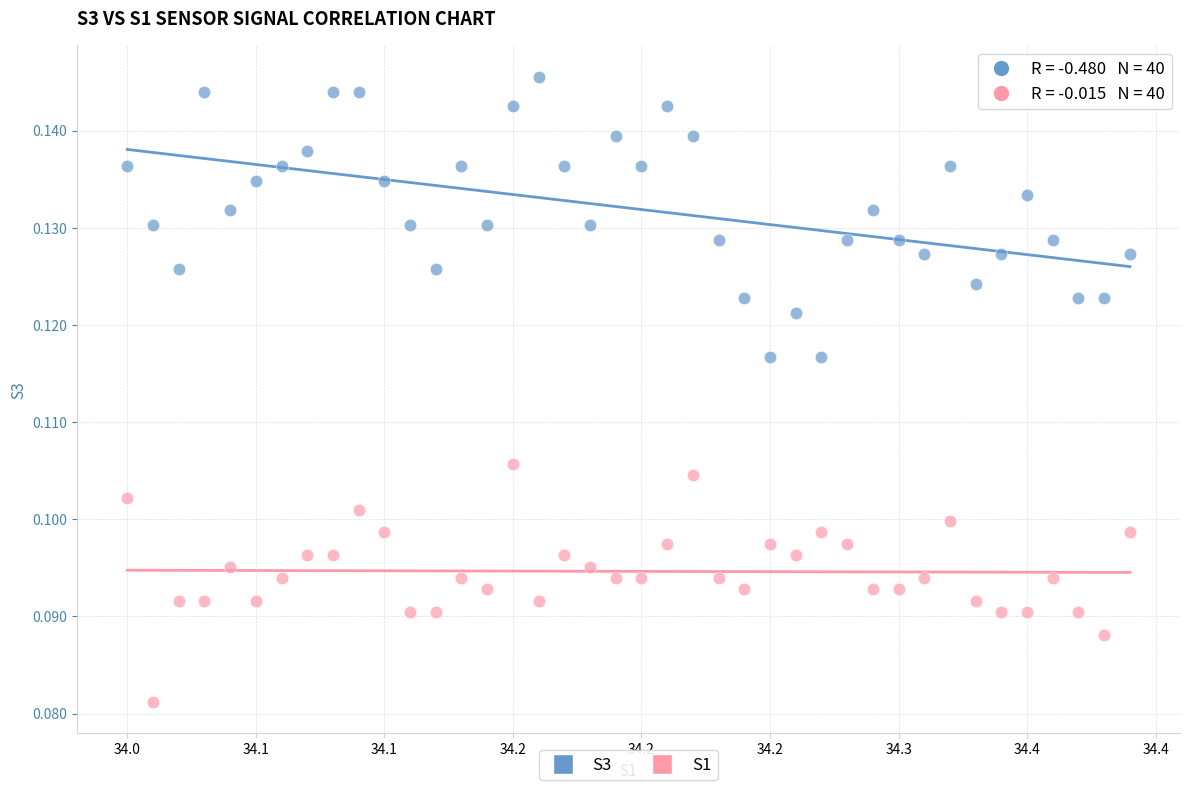

What are all the series names shown in the legend?

S3, S1